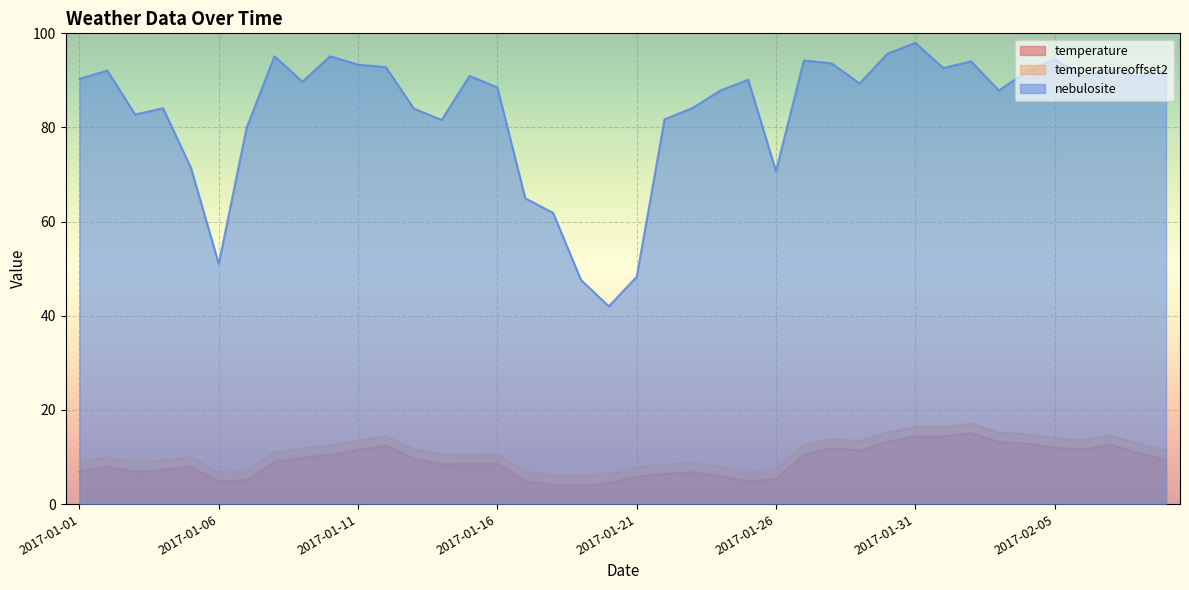

At which label does nebulosite first exceed 90?

2017-01-01